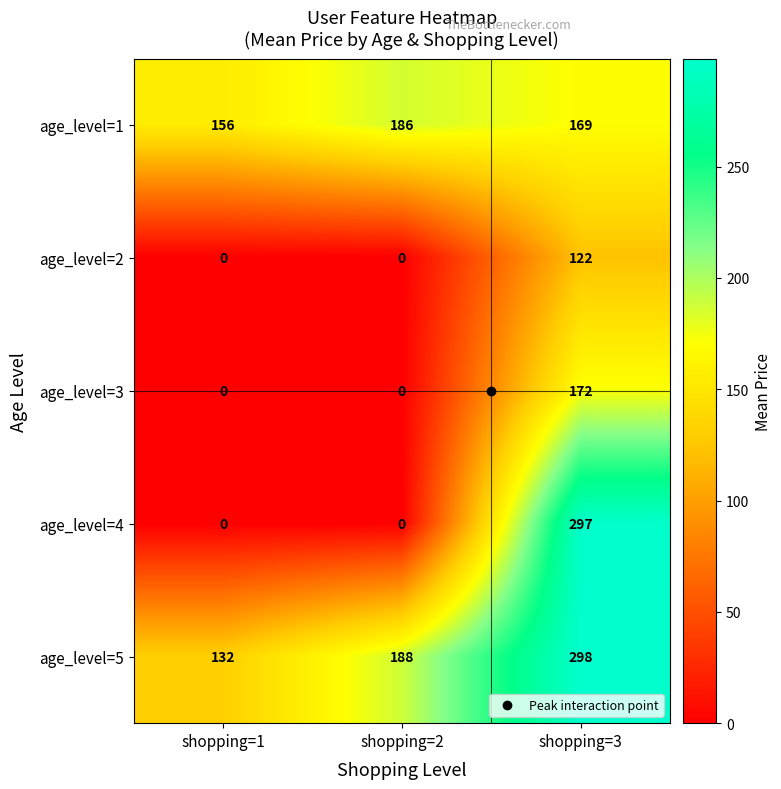

The value of age_level=4 at shopping=3 is 297. True or false?

True